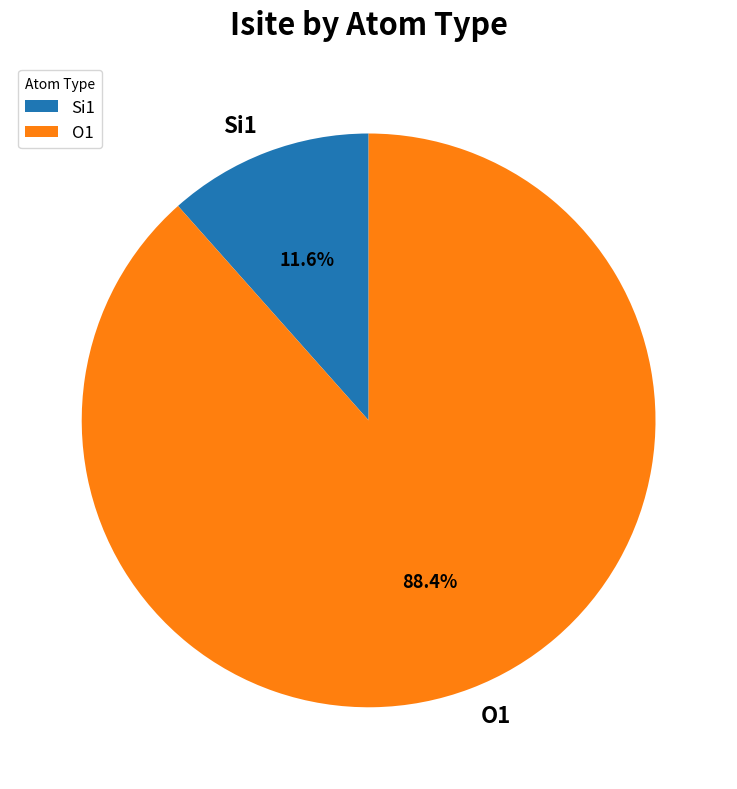

Does Si1 represent more than half of the total?

No